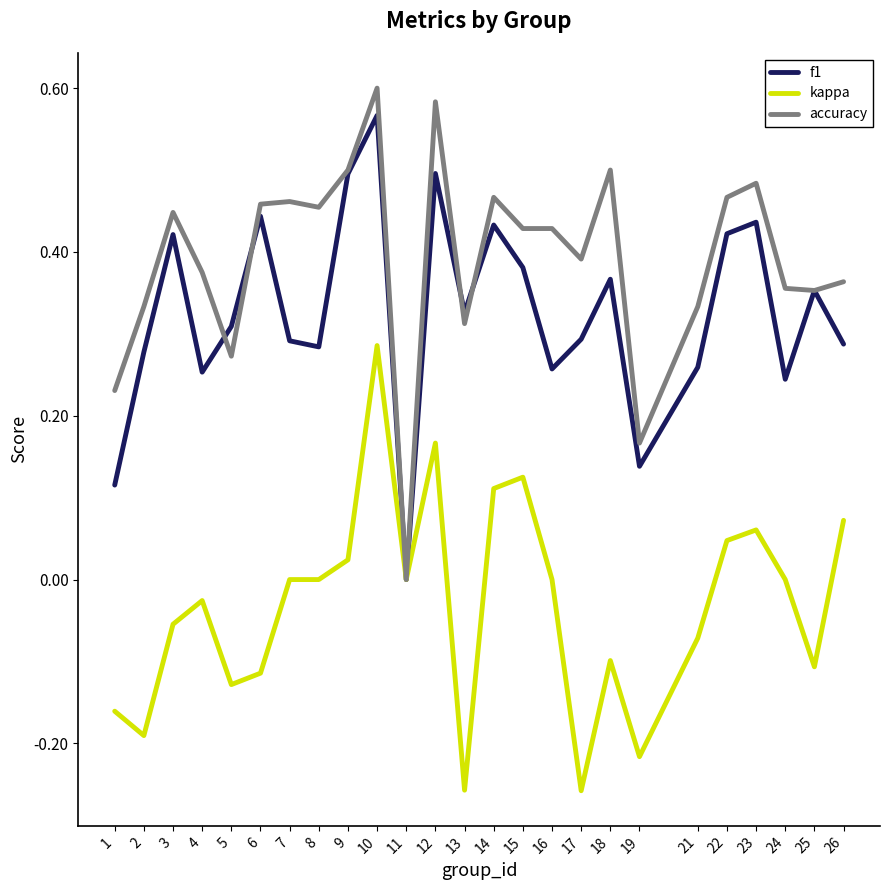

The value of kappa at 18 is -0.1. True or false?

True